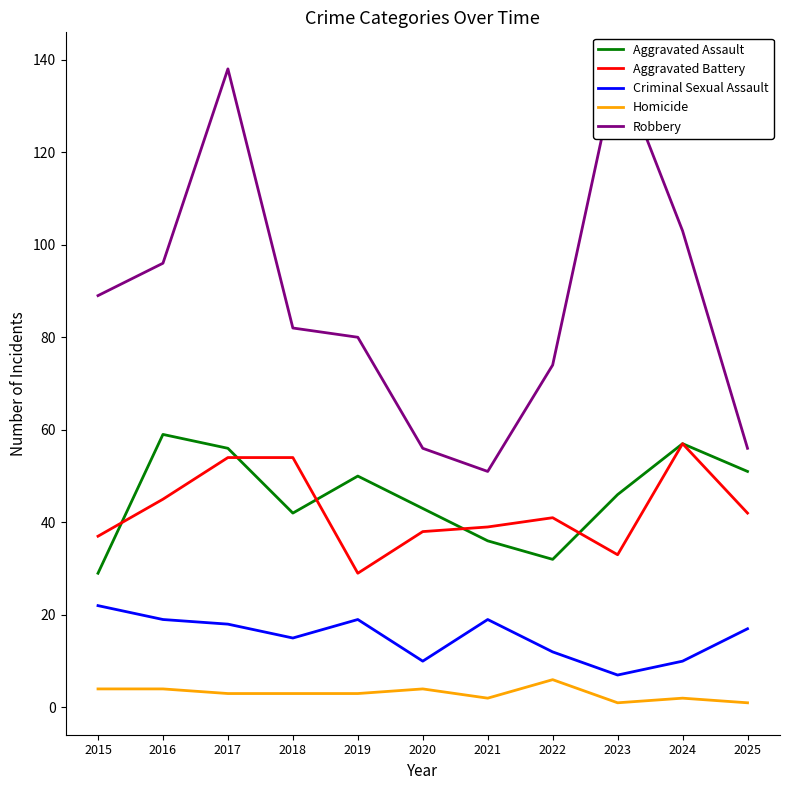

What is the sum of all Aggravated Battery values?

469